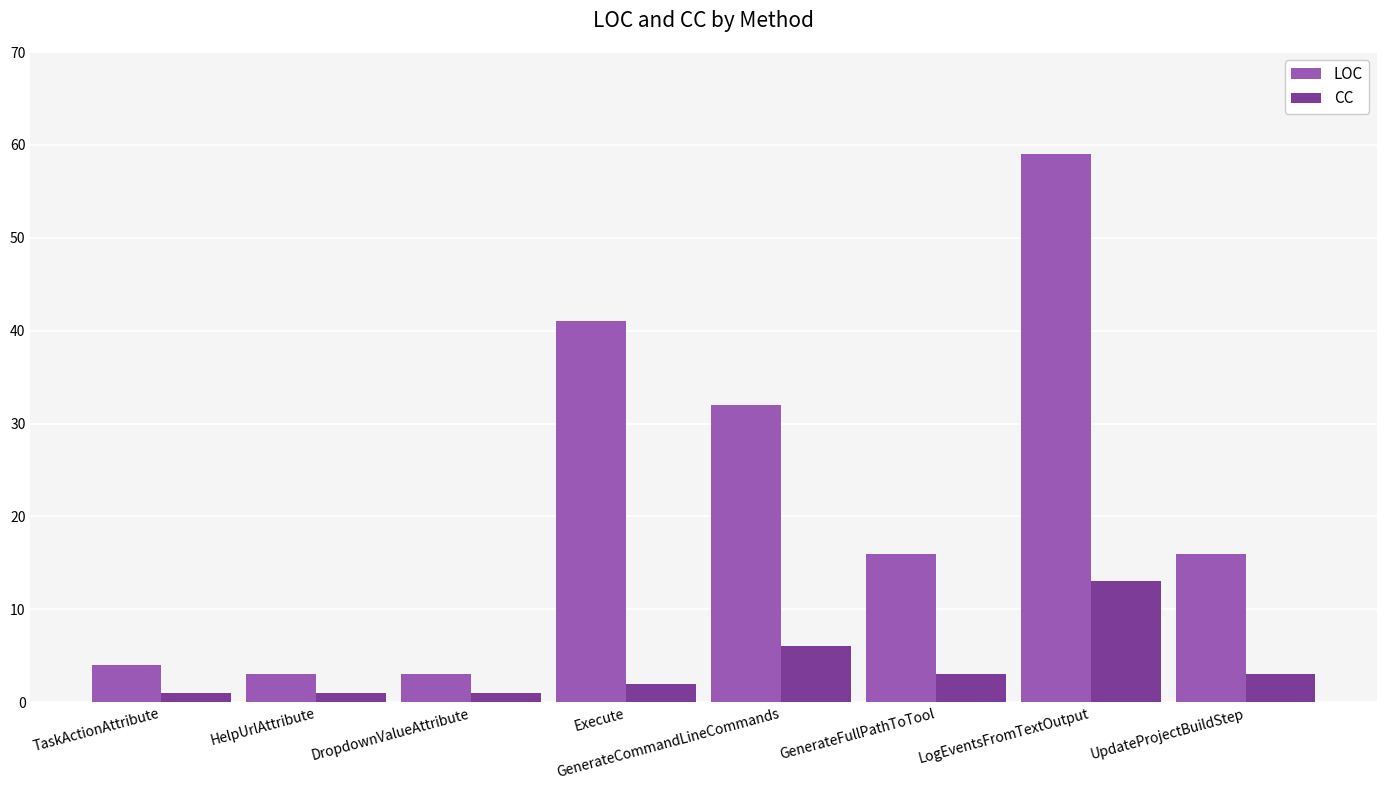

Does the chart contain any negative values?

No